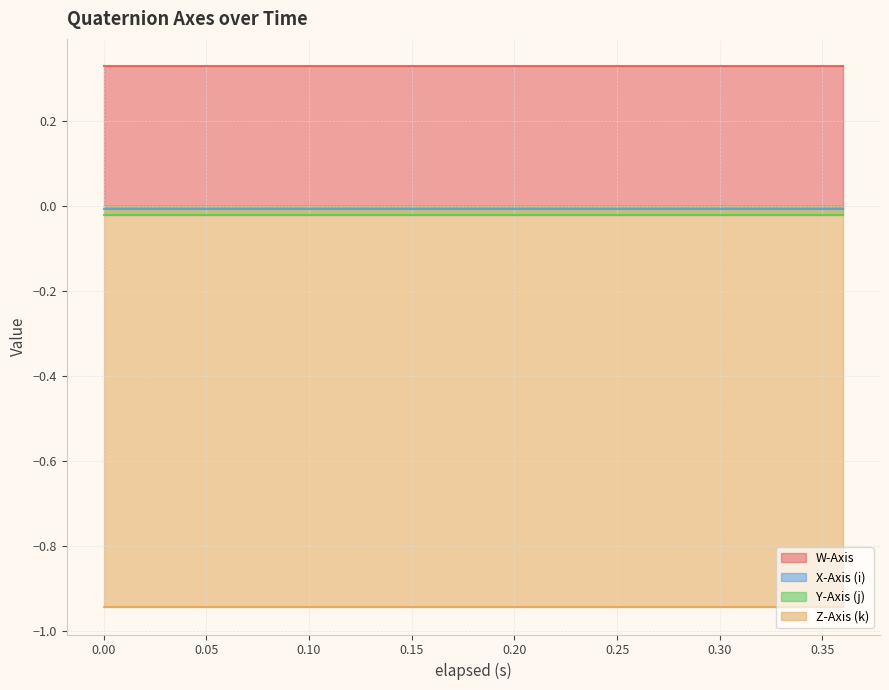

Between 0.27 and 0.315, which series saw the biggest shift?

W-Axis